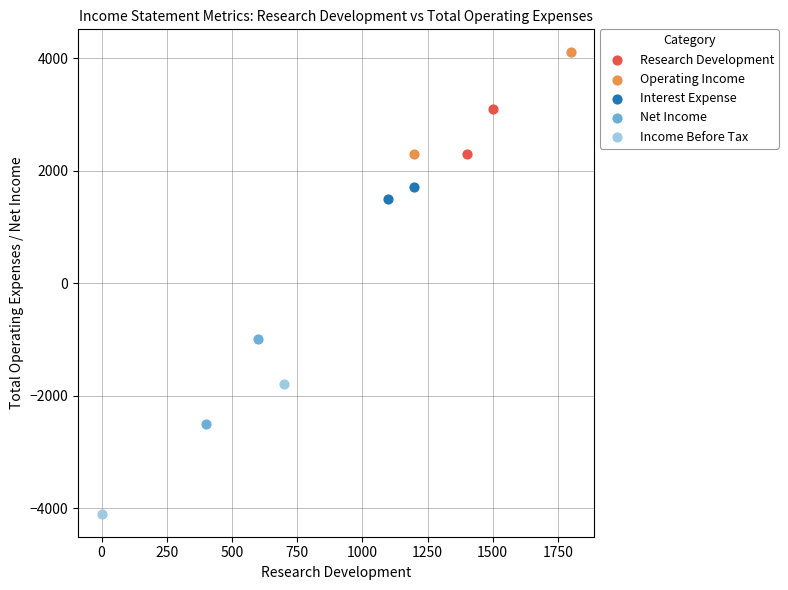

Which series reaches the minimum Y coordinate?

Income Before Tax